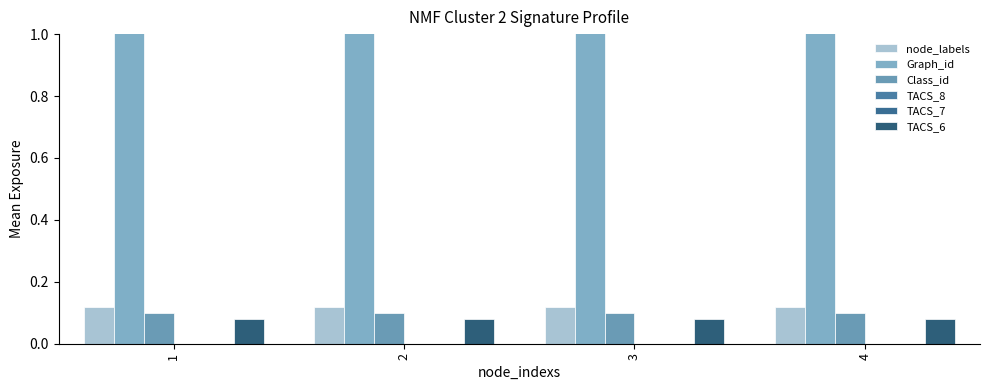

True or false: TACS_7 has a value of 0.0 at 2.

True